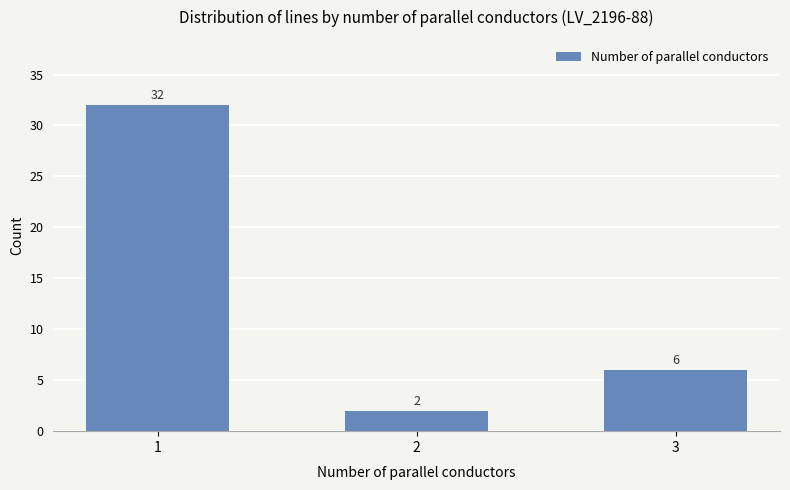

Count the values in the range 2 to 32.

3